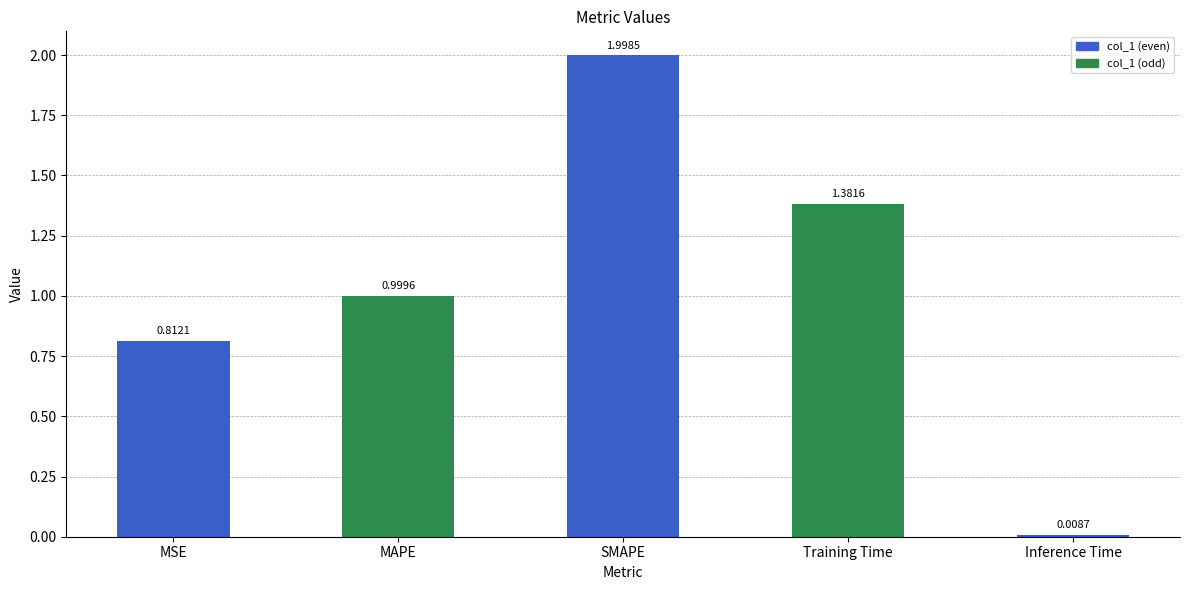

Rank the categories by value from lowest to highest.

Inference Time, MSE, MAPE, Training Time, SMAPE